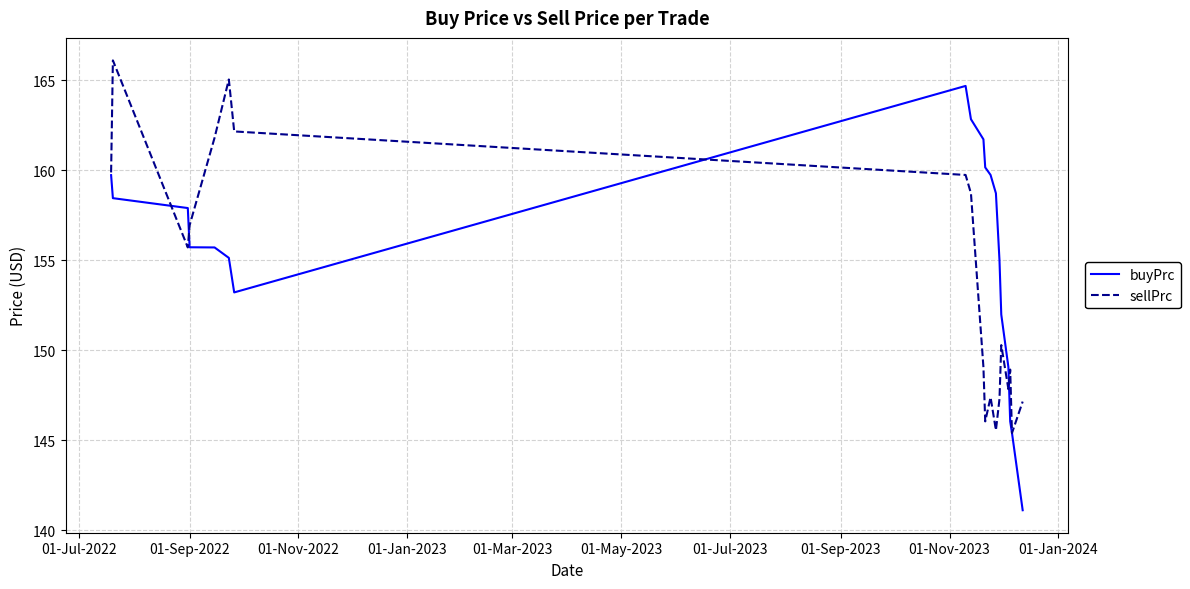

Which series has the largest total across all categories?

buyPrc